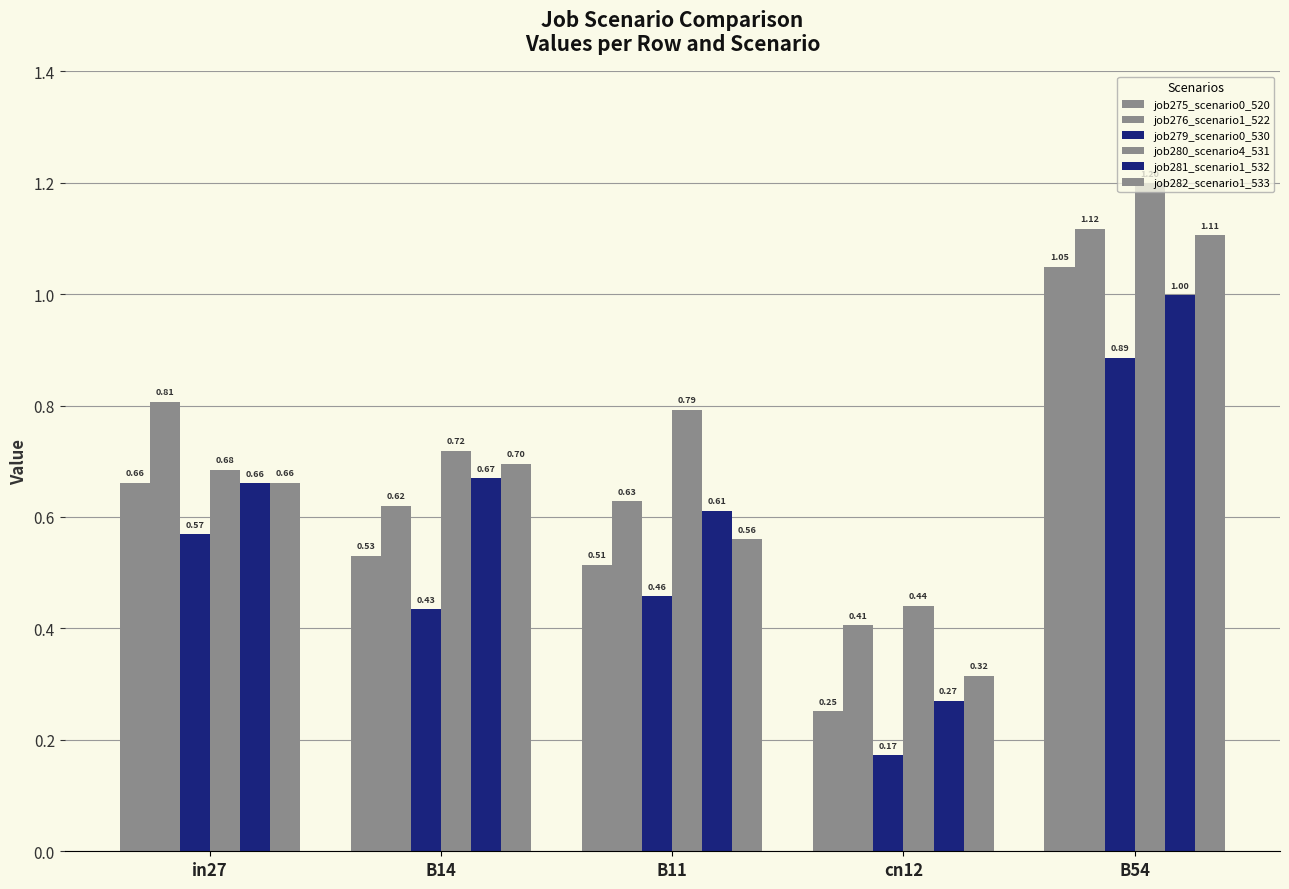

Does the chart contain stacked bars?

No